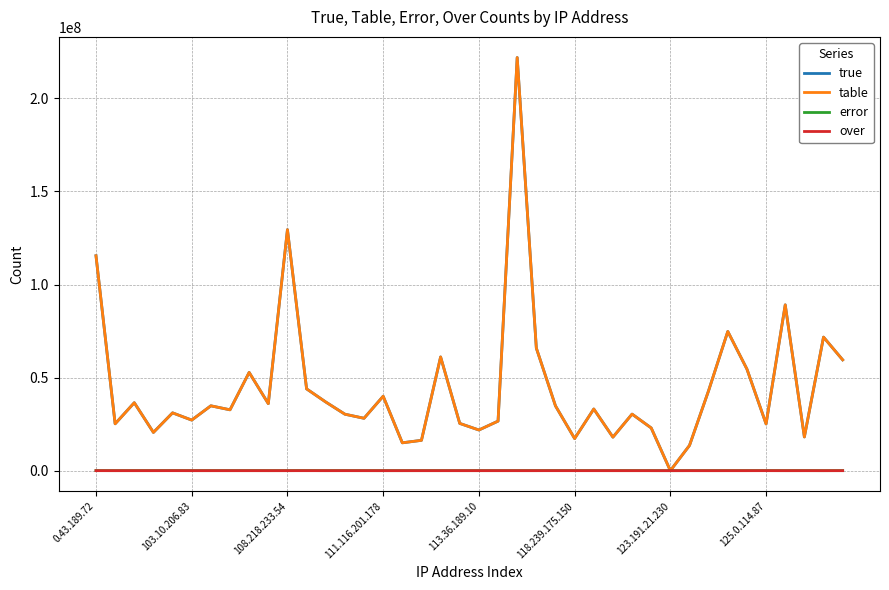

What is the highest value of the true series?

221936802